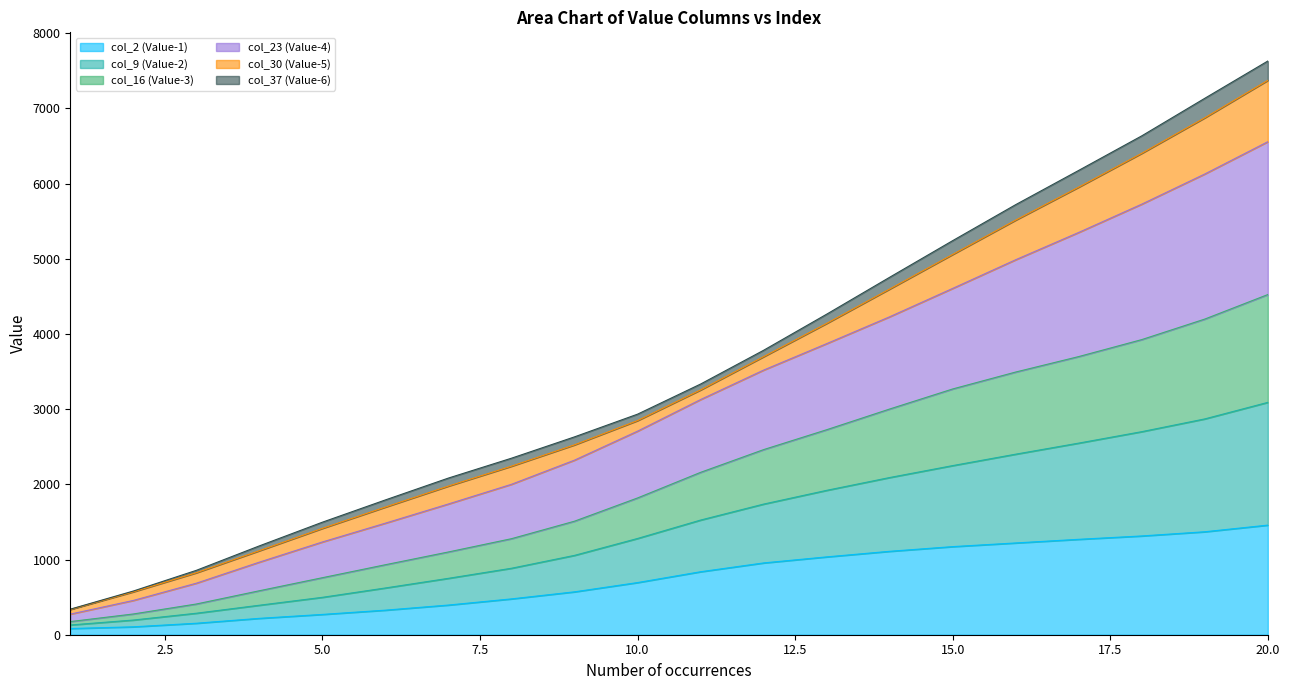

How many lines are shown in the chart?

6